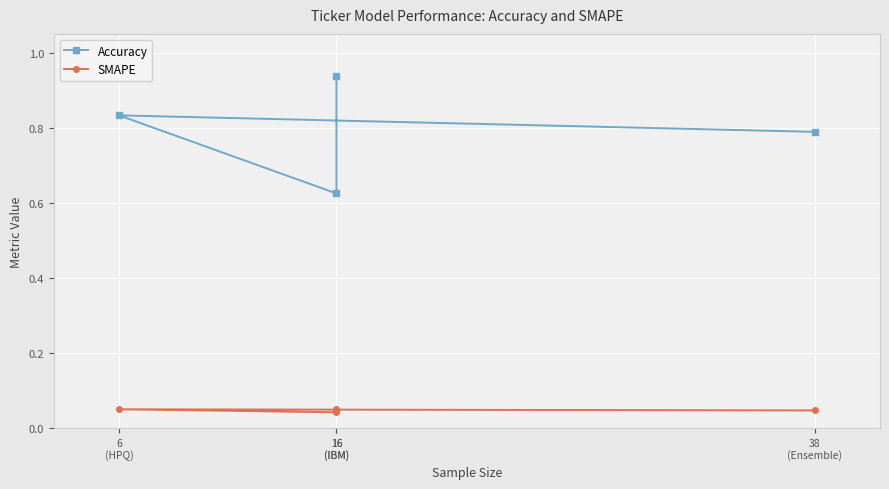

True or false: SMAPE and Accuracy intersect in this chart.

False